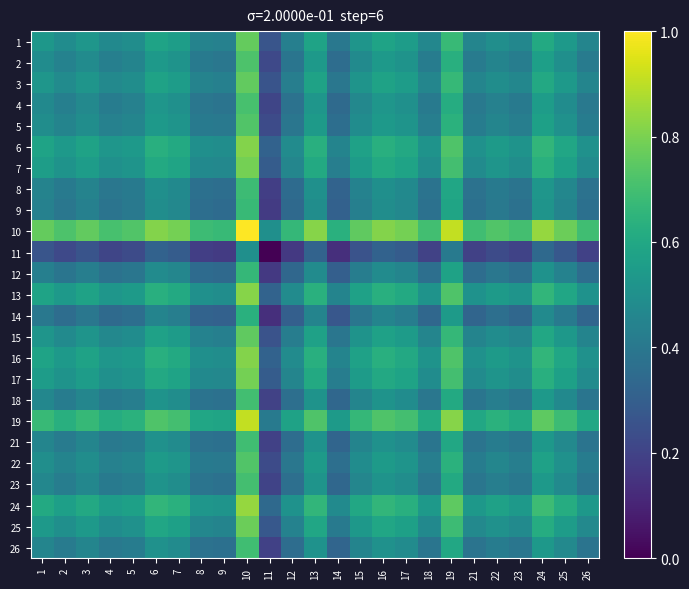

Reading right to left, extract all data points from this chart.

1: 26=0.5	25=0.5	24=0.6	23=0.5	22=0.5	21=0.5	19=0.7	18=0.5	17=0.6	16=0.6	15=0.5	14=0.4	13=0.6	12=0.4	11=0.3	10=0.8	9=0.4	8=0.4	7=0.6	6=0.6	5=0.5	4=0.5	3=0.5	2=0.5	1=0.5
2: 26=0.4	25=0.5	24=0.6	23=0.4	22=0.5	21=0.4	19=0.6	18=0.4	17=0.5	16=0.5	15=0.5	14=0.4	13=0.5	12=0.4	11=0.2	10=0.7	9=0.4	8=0.4	7=0.5	6=0.5	5=0.4	4=0.4	3=0.5	2=0.4	1=0.5
3: 26=0.5	25=0.5	24=0.6	23=0.5	22=0.5	21=0.5	19=0.7	18=0.5	17=0.6	16=0.6	15=0.5	14=0.4	13=0.6	12=0.4	11=0.3	10=0.8	9=0.4	8=0.4	7=0.6	6=0.6	5=0.5	4=0.5	3=0.5	2=0.5	1=0.5
4: 26=0.4	25=0.5	24=0.6	23=0.4	22=0.4	21=0.4	19=0.6	18=0.4	17=0.5	16=0.5	15=0.5	14=0.3	13=0.5	12=0.4	11=0.2	10=0.7	9=0.4	8=0.4	7=0.5	6=0.5	5=0.4	4=0.4	3=0.5	2=0.4	1=0.5
5: 26=0.4	25=0.5	24=0.6	23=0.4	22=0.5	21=0.4	19=0.6	18=0.4	17=0.5	16=0.5	15=0.5	14=0.4	13=0.5	12=0.4	11=0.2	10=0.7	9=0.4	8=0.4	7=0.5	6=0.5	5=0.5	4=0.4	3=0.5	2=0.4	1=0.5
6: 26=0.5	25=0.6	24=0.7	23=0.5	22=0.5	21=0.5	19=0.7	18=0.5	17=0.6	16=0.6	15=0.6	14=0.5	13=0.6	12=0.5	11=0.3	10=0.8	9=0.5	8=0.5	7=0.6	6=0.6	5=0.5	4=0.5	3=0.6	2=0.5	1=0.6
7: 26=0.5	25=0.6	24=0.6	23=0.5	22=0.5	21=0.5	19=0.7	18=0.5	17=0.6	16=0.6	15=0.5	14=0.4	13=0.6	12=0.5	11=0.3	10=0.8	9=0.5	8=0.5	7=0.6	6=0.6	5=0.5	4=0.5	3=0.6	2=0.5	1=0.6
8: 26=0.4	25=0.5	24=0.5	23=0.4	22=0.4	21=0.4	19=0.6	18=0.4	17=0.5	16=0.5	15=0.4	14=0.3	13=0.5	12=0.4	11=0.2	10=0.7	9=0.4	8=0.4	7=0.5	6=0.5	5=0.4	4=0.4	3=0.4	2=0.4	1=0.4
9: 26=0.4	25=0.5	24=0.5	23=0.4	22=0.4	21=0.4	19=0.6	18=0.4	17=0.5	16=0.5	15=0.4	14=0.3	13=0.5	12=0.3	11=0.2	10=0.7	9=0.3	8=0.4	7=0.5	6=0.5	5=0.4	4=0.4	3=0.4	2=0.4	1=0.4
10: 26=0.7	25=0.8	24=0.8	23=0.7	22=0.7	21=0.7	19=0.9	18=0.7	17=0.8	16=0.8	15=0.8	14=0.6	13=0.8	12=0.7	11=0.5	10=1.0	9=0.7	8=0.7	7=0.8	6=0.8	5=0.7	4=0.7	3=0.8	2=0.7	1=0.8
11: 26=0.2	25=0.3	24=0.3	23=0.2	22=0.2	21=0.2	19=0.4	18=0.2	17=0.3	16=0.3	15=0.3	14=0.1	13=0.3	12=0.2	11=0.0	10=0.5	9=0.2	8=0.2	7=0.3	6=0.3	5=0.2	4=0.2	3=0.3	2=0.2	1=0.3
12: 26=0.4	25=0.4	24=0.5	23=0.4	22=0.4	21=0.4	19=0.6	18=0.4	17=0.5	16=0.5	15=0.4	14=0.3	13=0.5	12=0.3	11=0.2	10=0.7	9=0.3	8=0.4	7=0.5	6=0.5	5=0.4	4=0.4	3=0.4	2=0.4	1=0.4
13: 26=0.5	25=0.6	24=0.7	23=0.5	22=0.5	21=0.5	19=0.7	18=0.5	17=0.6	16=0.6	15=0.6	14=0.5	13=0.6	12=0.5	11=0.3	10=0.8	9=0.5	8=0.5	7=0.6	6=0.6	5=0.5	4=0.5	3=0.6	2=0.5	1=0.6
14: 26=0.3	25=0.4	24=0.5	23=0.3	22=0.4	21=0.3	19=0.5	18=0.3	17=0.4	16=0.5	15=0.4	14=0.3	13=0.5	12=0.3	11=0.1	10=0.6	9=0.3	8=0.3	7=0.4	6=0.5	5=0.4	4=0.3	3=0.4	2=0.4	1=0.4
15: 26=0.4	25=0.5	24=0.6	23=0.5	22=0.5	21=0.4	19=0.7	18=0.5	17=0.5	16=0.6	15=0.5	14=0.4	13=0.6	12=0.4	11=0.3	10=0.8	9=0.4	8=0.4	7=0.5	6=0.6	5=0.5	4=0.5	3=0.5	2=0.5	1=0.5
16: 26=0.5	25=0.6	24=0.7	23=0.5	22=0.5	21=0.5	19=0.7	18=0.5	17=0.6	16=0.6	15=0.6	14=0.5	13=0.6	12=0.5	11=0.3	10=0.8	9=0.5	8=0.5	7=0.6	6=0.6	5=0.5	4=0.5	3=0.6	2=0.5	1=0.6
17: 26=0.5	25=0.6	24=0.6	23=0.5	22=0.5	21=0.5	19=0.7	18=0.5	17=0.6	16=0.6	15=0.5	14=0.4	13=0.6	12=0.5	11=0.3	10=0.8	9=0.5	8=0.5	7=0.6	6=0.6	5=0.5	4=0.5	3=0.6	2=0.5	1=0.6
18: 26=0.4	25=0.5	24=0.5	23=0.4	22=0.4	21=0.4	19=0.6	18=0.4	17=0.5	16=0.5	15=0.5	14=0.3	13=0.5	12=0.4	11=0.2	10=0.7	9=0.4	8=0.4	7=0.5	6=0.5	5=0.4	4=0.4	3=0.5	2=0.4	1=0.5
19: 26=0.6	25=0.7	24=0.8	23=0.6	22=0.6	21=0.6	19=0.8	18=0.6	17=0.7	16=0.7	15=0.7	14=0.5	13=0.7	12=0.6	11=0.4	10=0.9	9=0.6	8=0.6	7=0.7	6=0.7	5=0.6	4=0.6	3=0.7	2=0.6	1=0.7
21: 26=0.4	25=0.5	24=0.5	23=0.4	22=0.4	21=0.4	19=0.6	18=0.4	17=0.5	16=0.5	15=0.4	14=0.3	13=0.5	12=0.4	11=0.2	10=0.7	9=0.4	8=0.4	7=0.5	6=0.5	5=0.4	4=0.4	3=0.5	2=0.4	1=0.5
22: 26=0.4	25=0.5	24=0.6	23=0.4	22=0.5	21=0.4	19=0.6	18=0.4	17=0.5	16=0.5	15=0.5	14=0.4	13=0.5	12=0.4	11=0.2	10=0.7	9=0.4	8=0.4	7=0.5	6=0.5	5=0.5	4=0.4	3=0.5	2=0.5	1=0.5
23: 26=0.4	25=0.5	24=0.5	23=0.4	22=0.4	21=0.4	19=0.6	18=0.4	17=0.5	16=0.5	15=0.5	14=0.3	13=0.5	12=0.4	11=0.2	10=0.7	9=0.4	8=0.4	7=0.5	6=0.5	5=0.4	4=0.4	3=0.5	2=0.4	1=0.5
24: 26=0.5	25=0.6	24=0.7	23=0.5	22=0.6	21=0.5	19=0.8	18=0.5	17=0.6	16=0.7	15=0.6	14=0.5	13=0.7	12=0.5	11=0.3	10=0.8	9=0.5	8=0.5	7=0.6	6=0.7	5=0.6	4=0.6	3=0.6	2=0.6	1=0.6
25: 26=0.5	25=0.6	24=0.6	23=0.5	22=0.5	21=0.5	19=0.7	18=0.5	17=0.6	16=0.6	15=0.5	14=0.4	13=0.6	12=0.4	11=0.3	10=0.8	9=0.5	8=0.5	7=0.6	6=0.6	5=0.5	4=0.5	3=0.5	2=0.5	1=0.5
26: 26=0.4	25=0.5	24=0.5	23=0.4	22=0.4	21=0.4	19=0.6	18=0.4	17=0.5	16=0.5	15=0.4	14=0.3	13=0.5	12=0.4	11=0.2	10=0.7	9=0.4	8=0.4	7=0.5	6=0.5	5=0.4	4=0.4	3=0.5	2=0.4	1=0.5